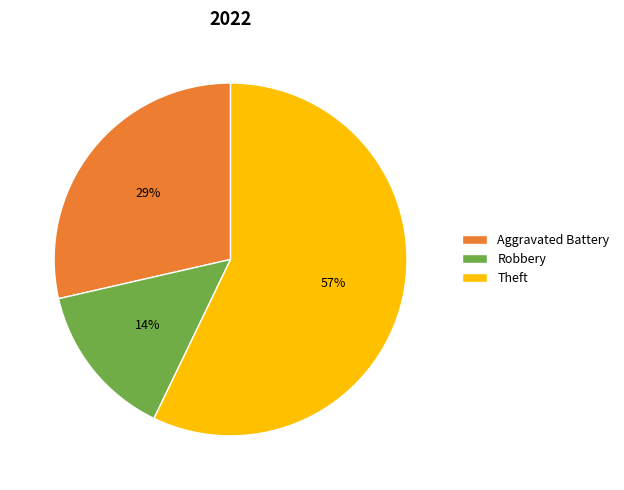

Combined, do Aggravated Battery and Robbery account for over 50%?

No